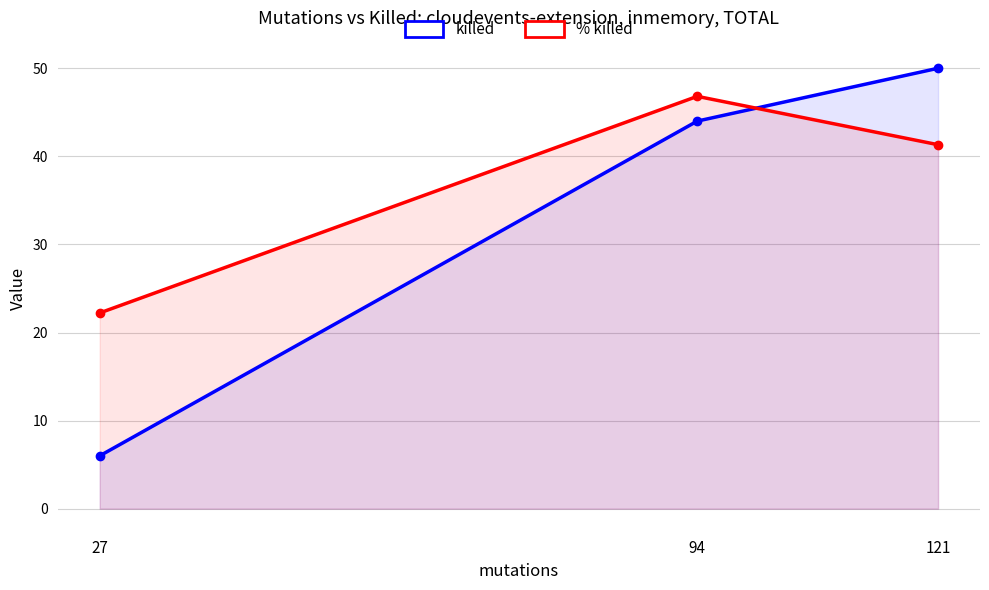

How many values in the % killed series are below 41?

1